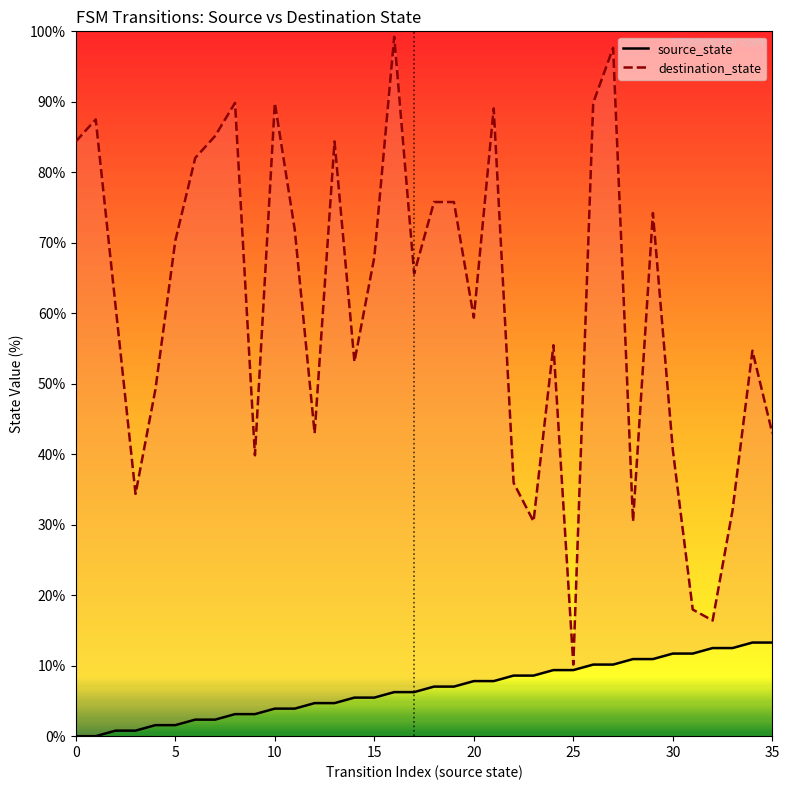

At which category is the sum across all series the highest?

27